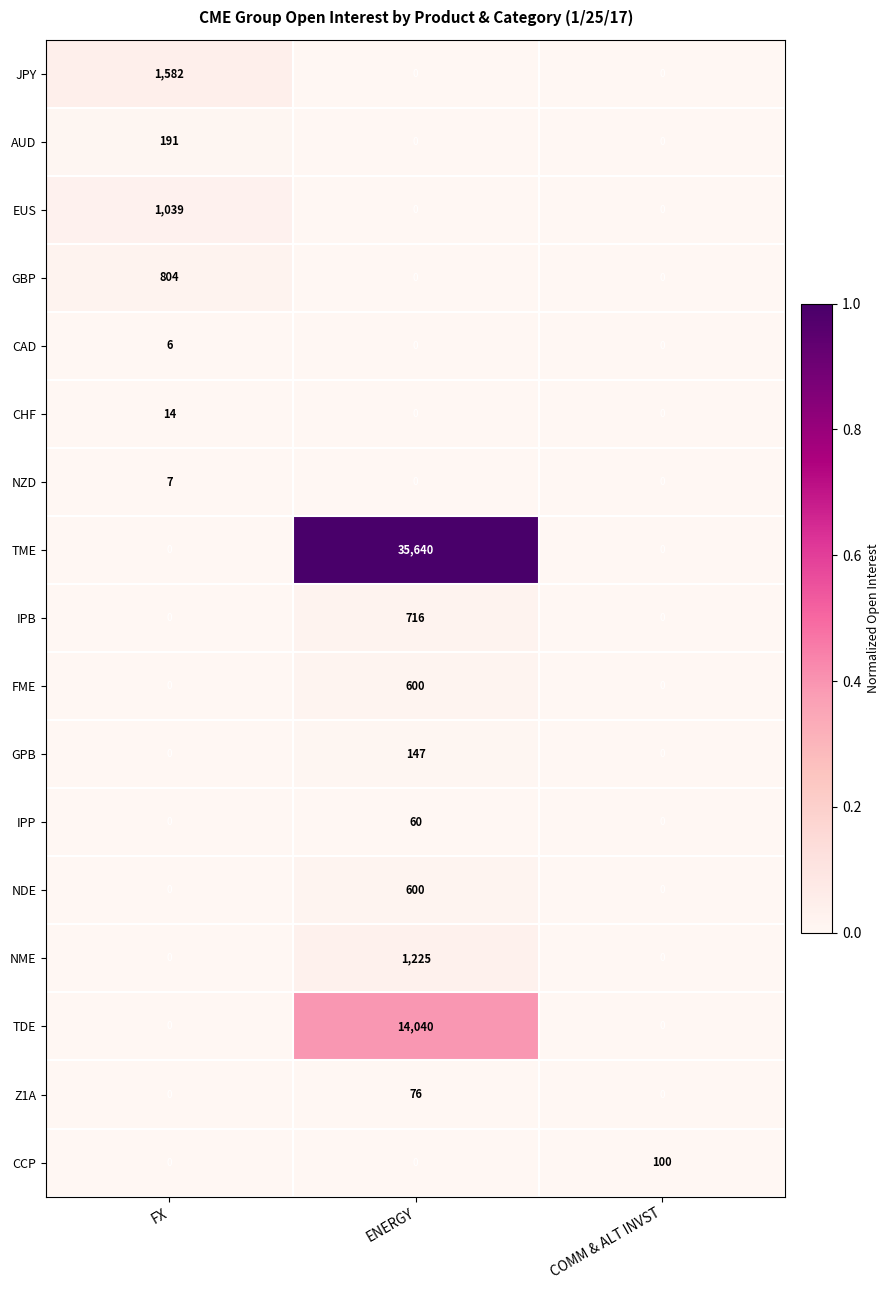

True or false: NME has a value of 0 at COMM & ALT INVST.

True